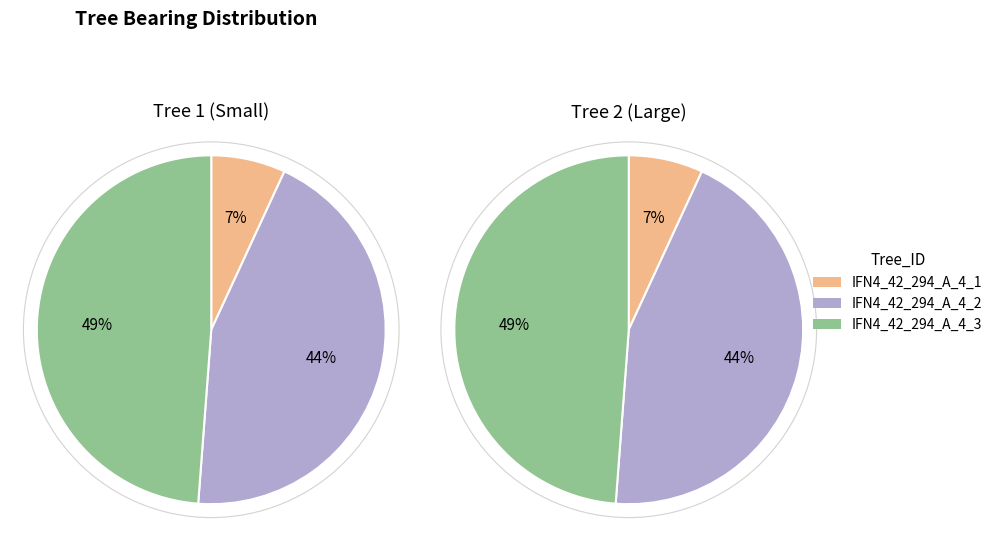

How many segments does this pie chart have?

3